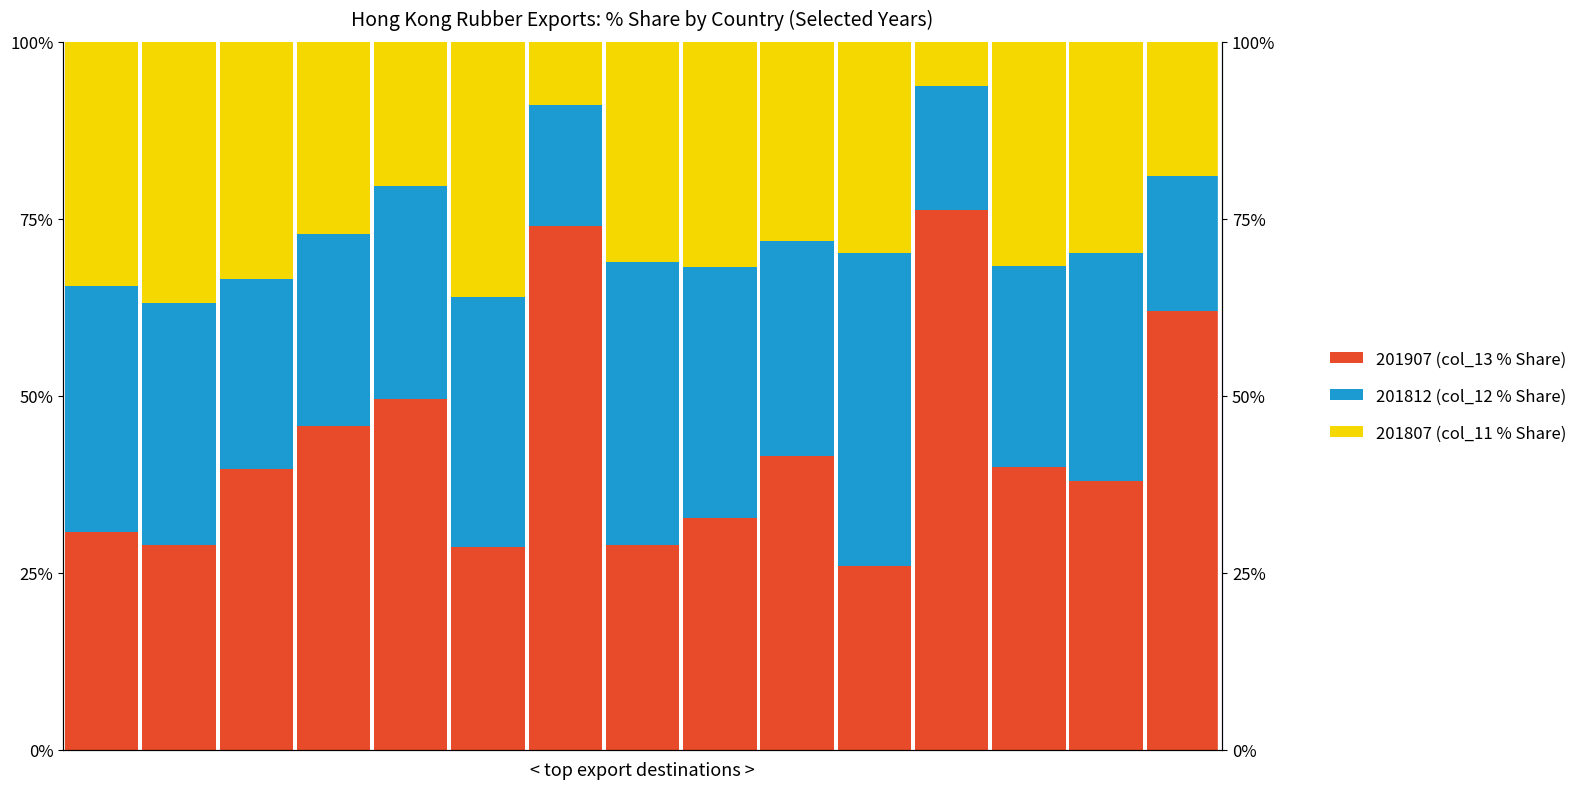

Is it true that 201907 (col_13 % Share) equals 22.7 at 16?

False